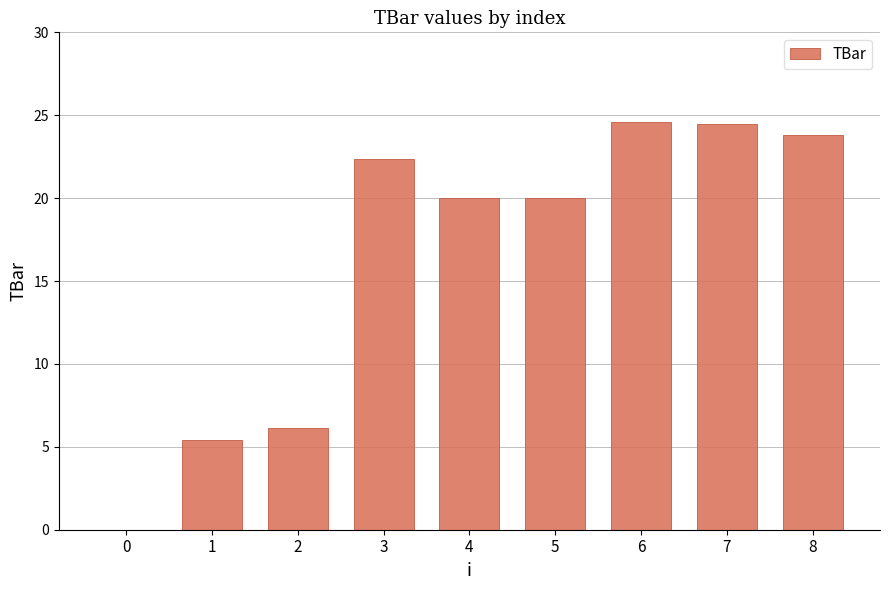

What is the sum of the values at 6 and 8?

48.5